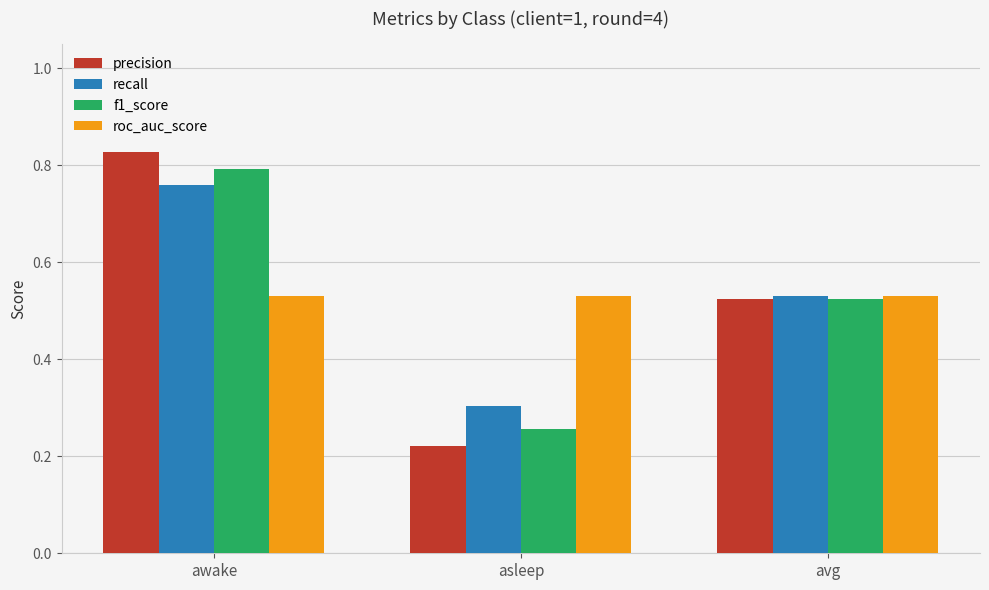

Which series has the largest range (max minus min)?

precision